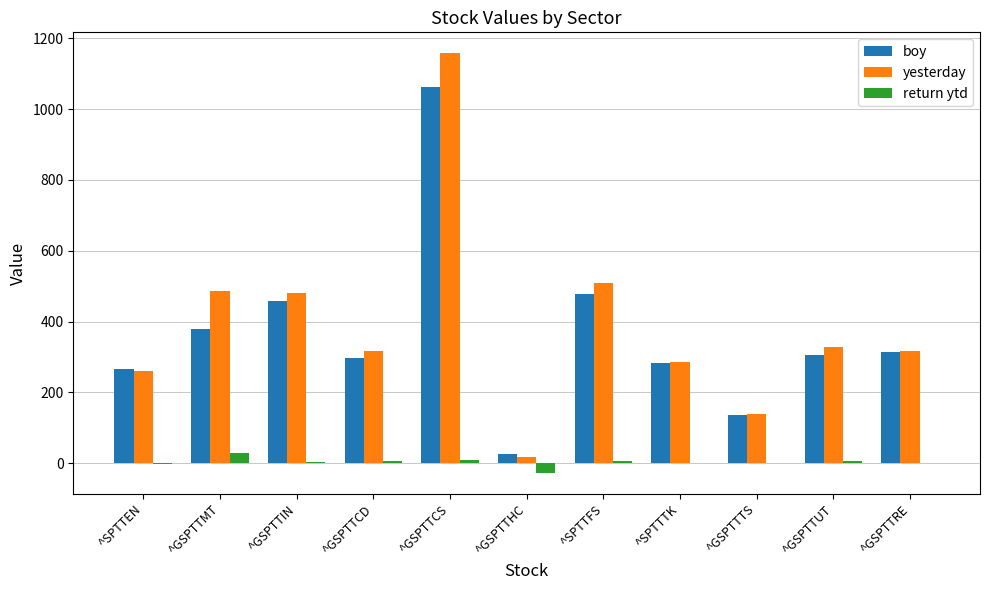

True or false: yesterday has a value of 261.7 at ^SPTTEN.

True